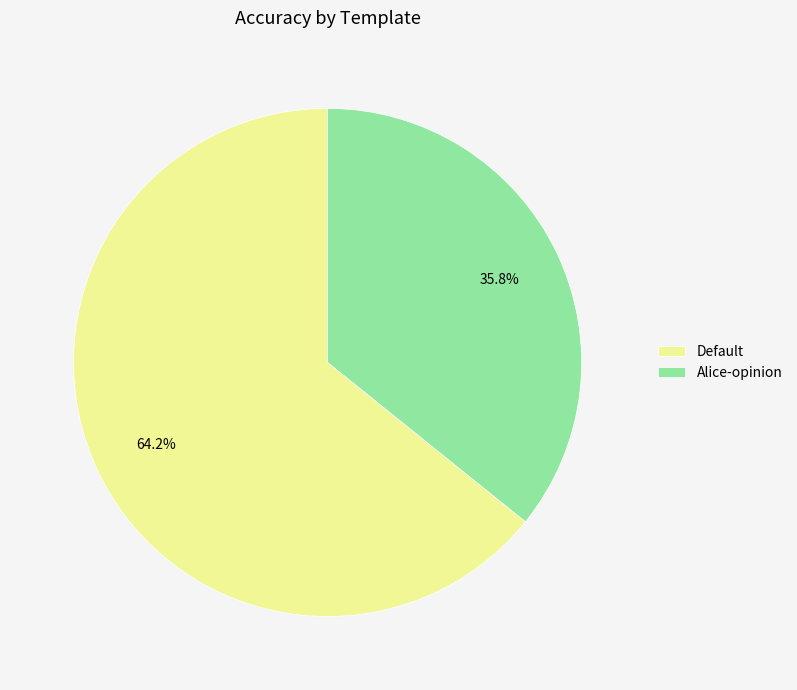

Between Alice-opinion and Default, which is larger?

Default